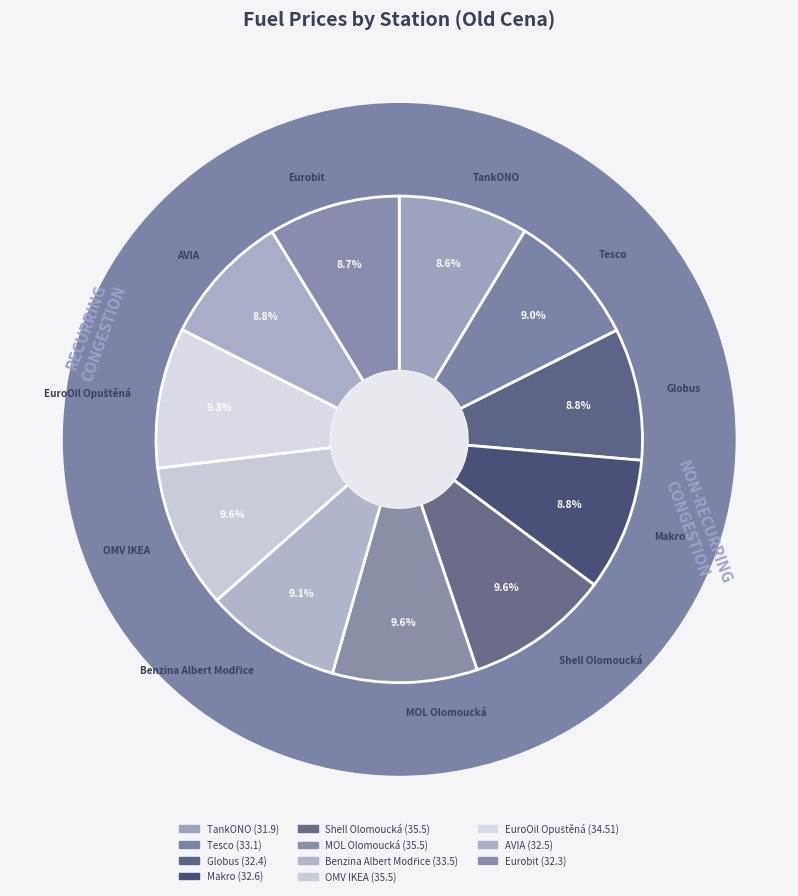

Is it true that Makro is 9% of the pie?

True